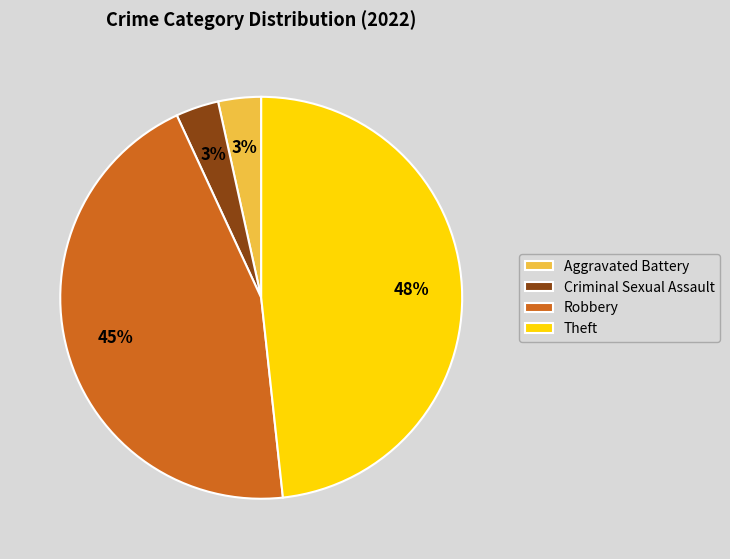

To the nearest percent, what is the difference between the largest and smallest slice percentages?

45%